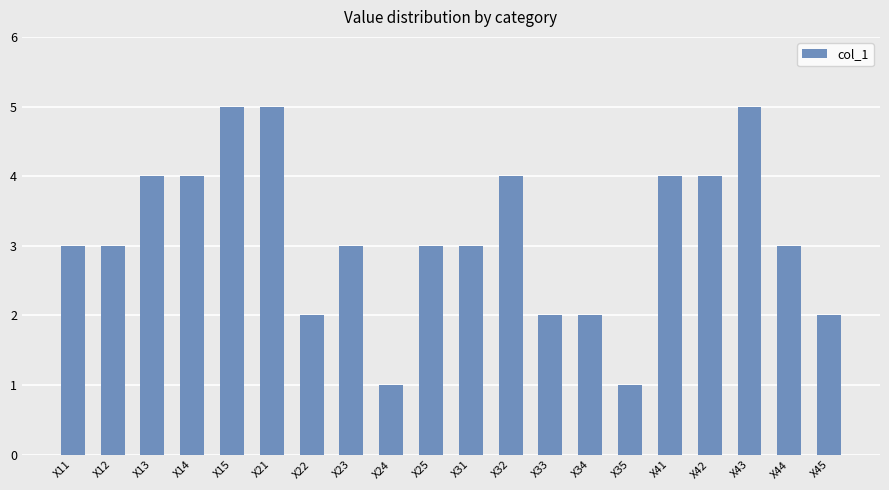

What is the change in value from X15 to X33?

-3